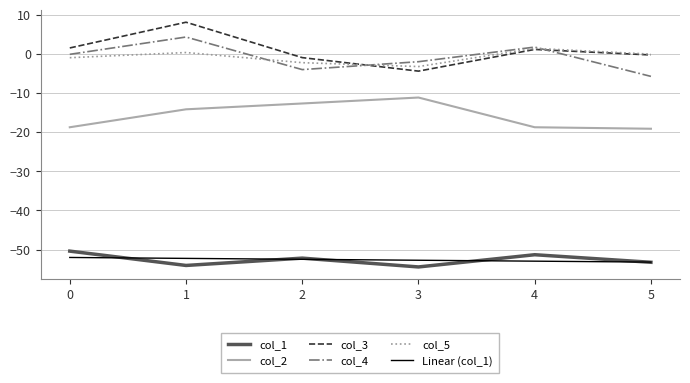

Is the value of col_4 at 4 greater than the value of col_2 at 4?

Yes